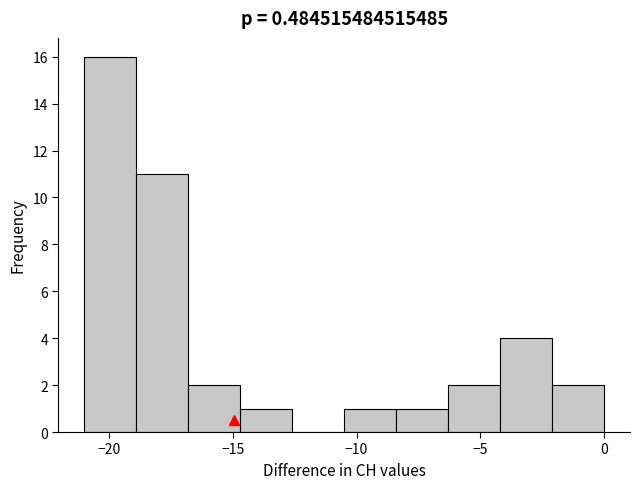

Reading left to right, transcribe this chart: for each bar, give the range it covers on the x-axis and its height. Neither the bar edges nor the heights are printed on the chart, so give them approximately, as read against the axes.

-21.0 to -18.9: 16
-18.9 to -16.8: 11
-16.8 to -14.7: 2
-14.7 to -12.6: 1
-12.6 to -10.5: 0
-10.5 to -8.4: 1
-8.4 to -6.3: 1
-6.3 to -4.2: 2
-4.2 to -2.1: 4
-2.1 to 0.0: 2